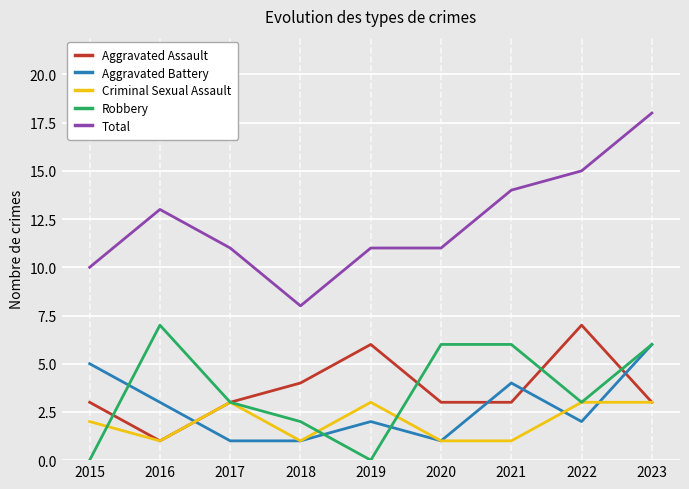

Which series has the widest spread of values?

Total